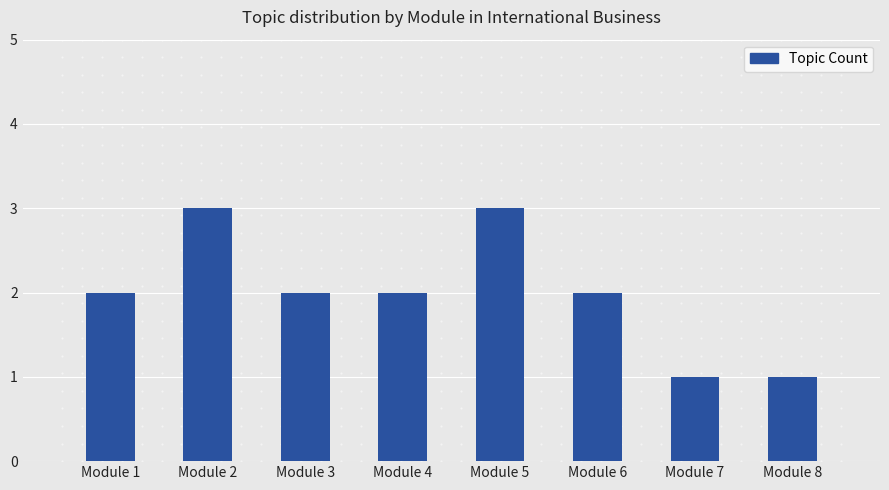

True or false: the data shows 1 at Module 8.

True